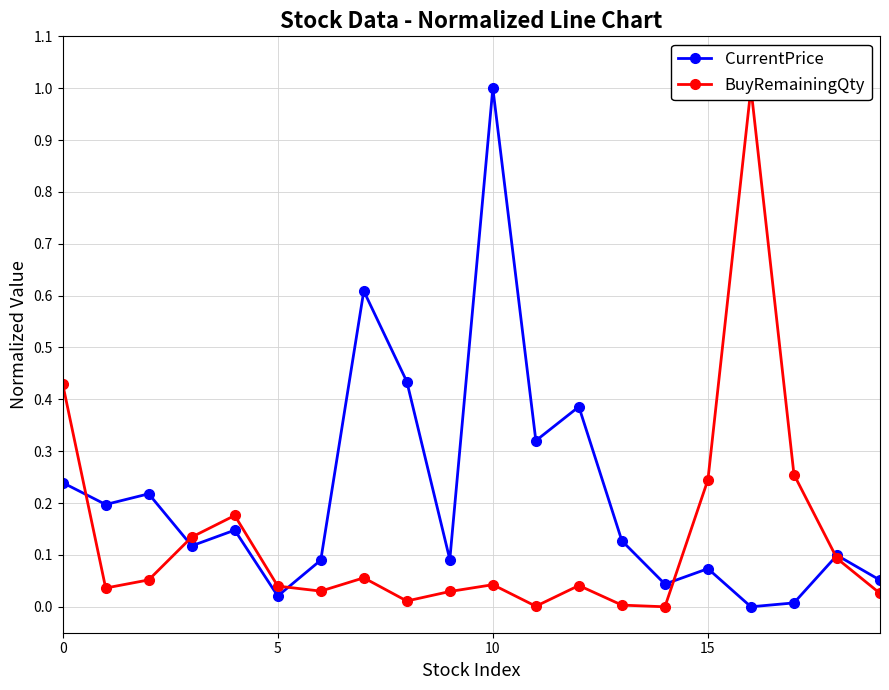

True or false: CurrentPrice has more than 0 interior local peaks.

True